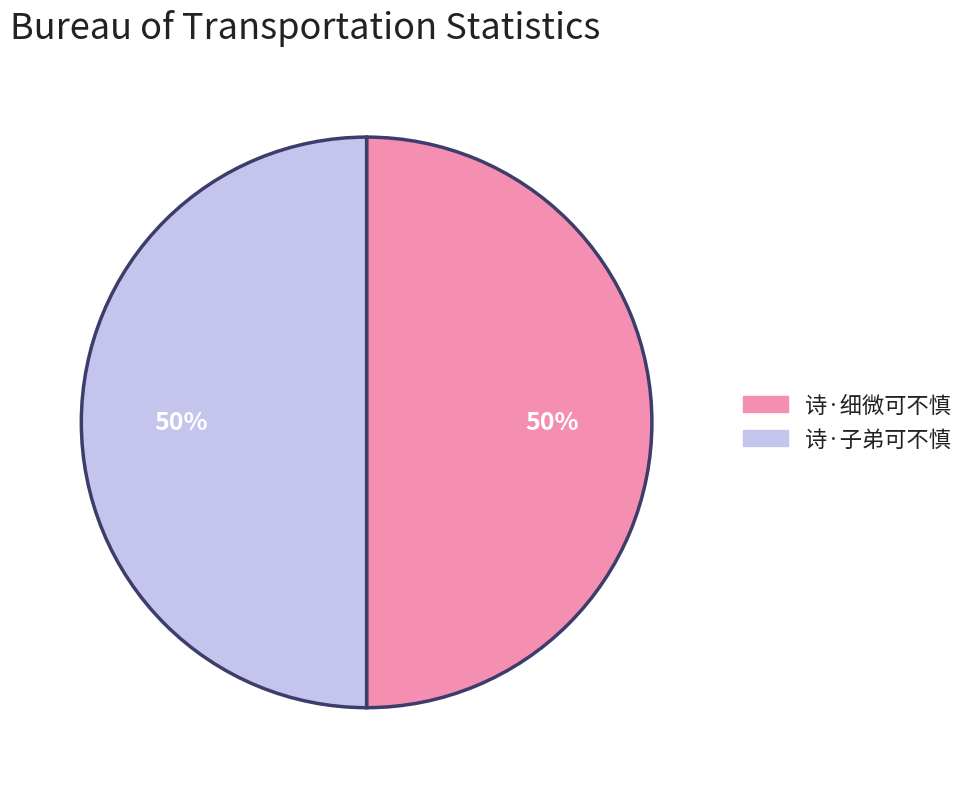

To the nearest percent, what portion does 诗·子弟可不慎 represent?

50%